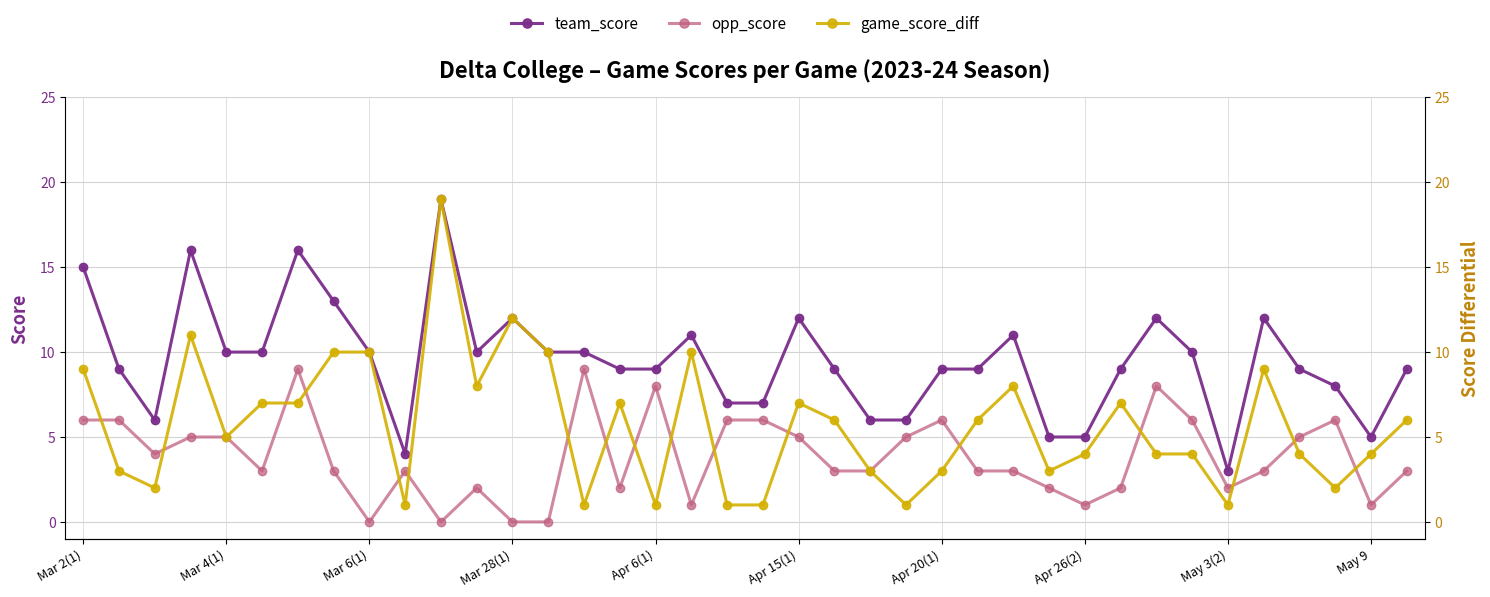

How many interior local peaks does the team_score series have?

9